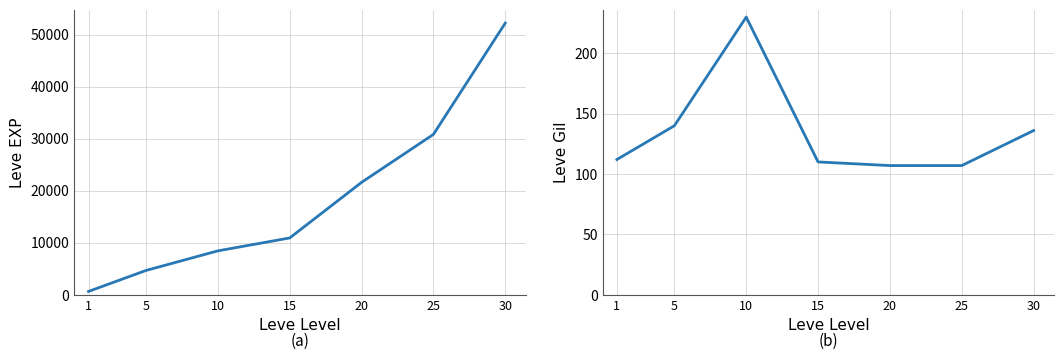

What is the difference between the Leve Gil values at 1 and 5?

28